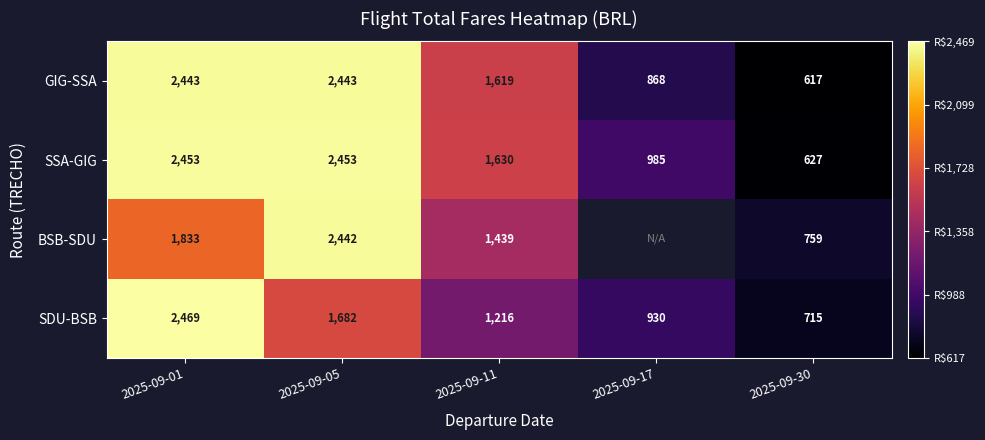

Is the value of SDU-BSB at 2025-09-01 greater than the value of GIG-SSA at 2025-09-05?

Yes